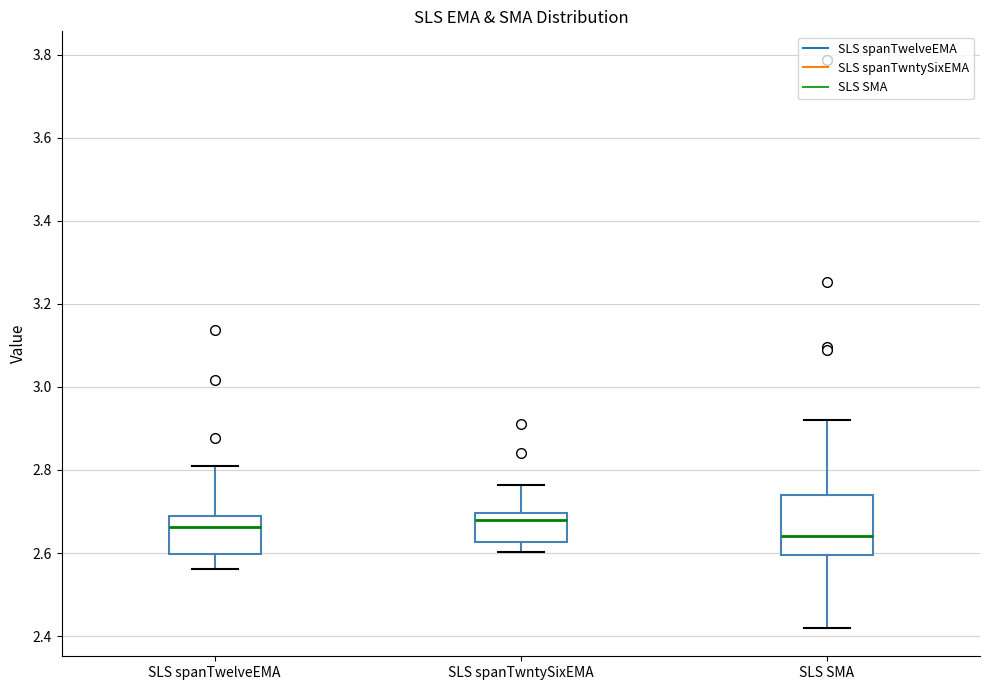

Reading left to right, transcribe this box plot: for each box, give where its median line is, the range the box spans, and where its two whiskers end, as read against the y-axis. The values are not printed on the chart, so give them approximately, as read against the axis.

SLS spanTwelveEMA: median 2.66, box 2.60 to 2.68, whiskers 2.56 to 2.80
SLS spanTwntySixEMA: median 2.68, box 2.62 to 2.70, whiskers 2.60 to 2.76
SLS SMA: median 2.64, box 2.60 to 2.74, whiskers 2.42 to 2.92